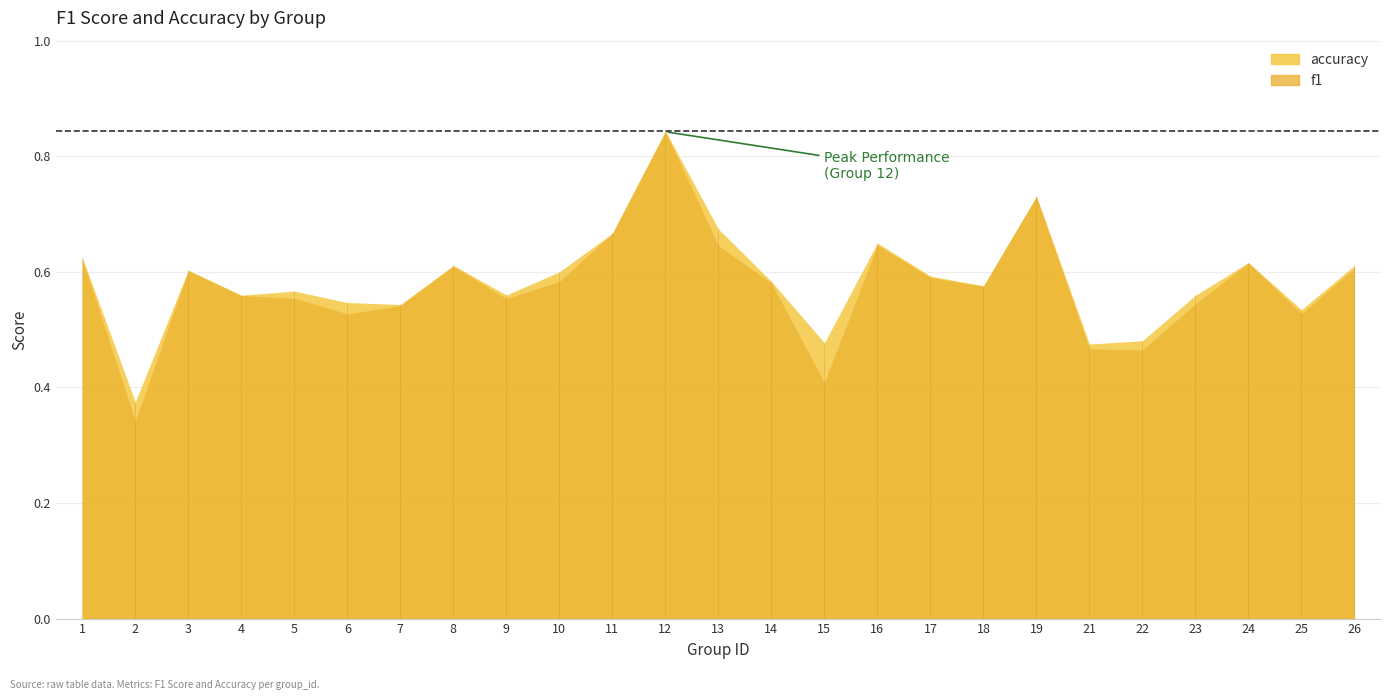

The value of accuracy at 4 is 0.6. True or false?

True